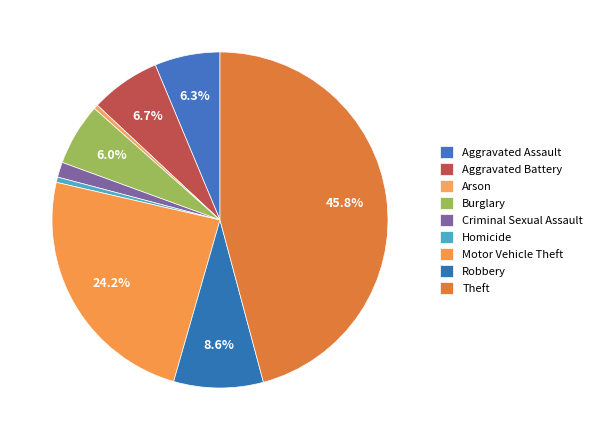

How many segments does this pie chart have?

9